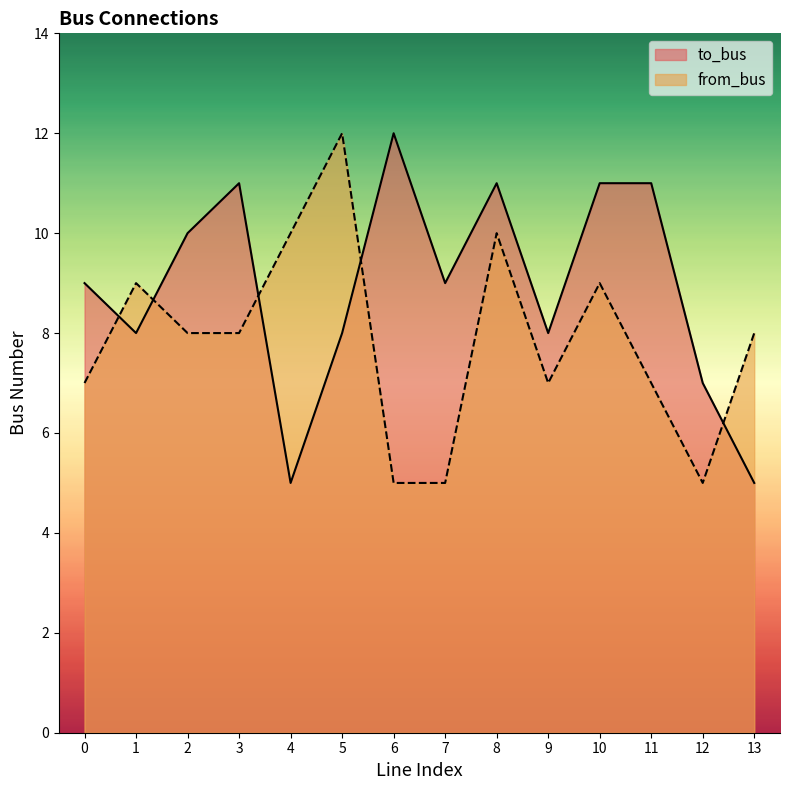

Is the value of from_bus at 10 greater than the value of to_bus at 0?

No